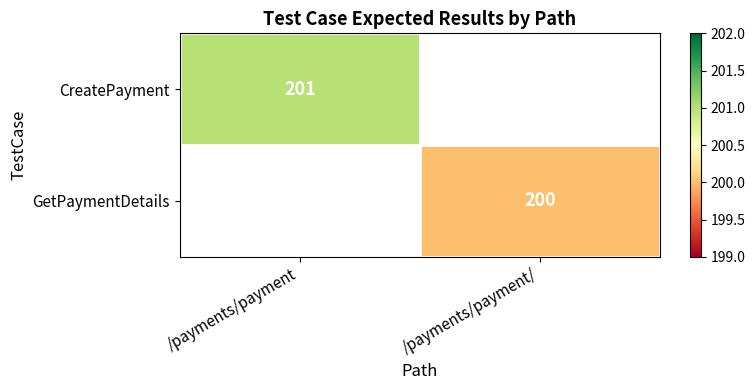

At how many categories does at least one series exceed 200?

1